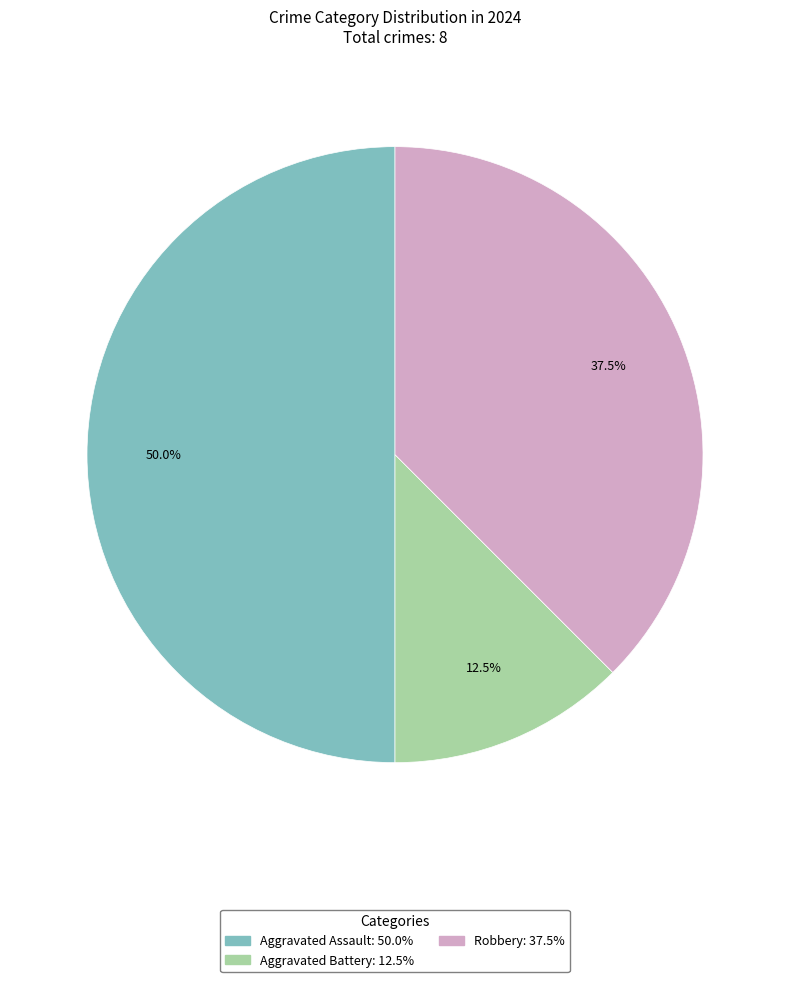

Rank the categories by value from highest to lowest.

Aggravated Assault, Robbery, Aggravated Battery